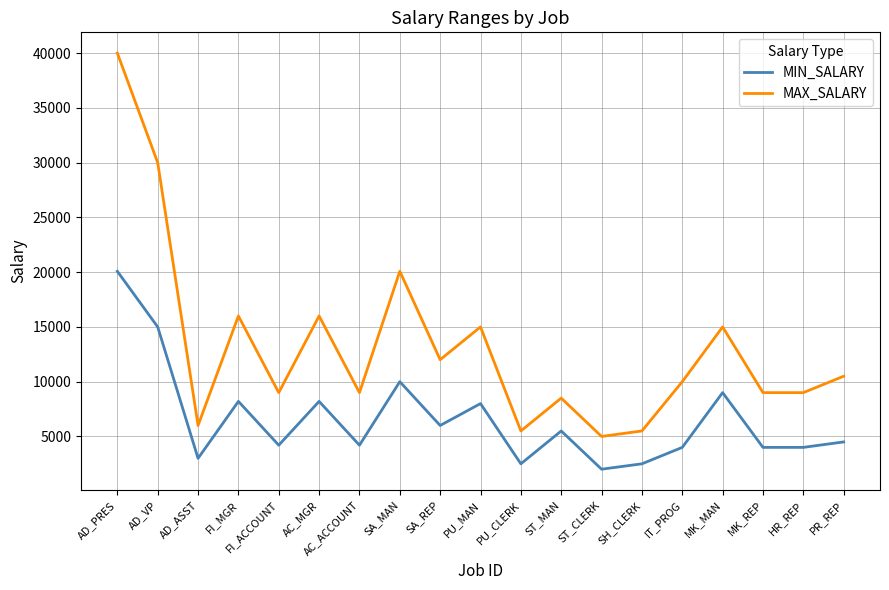

How many lines are shown in the chart?

2